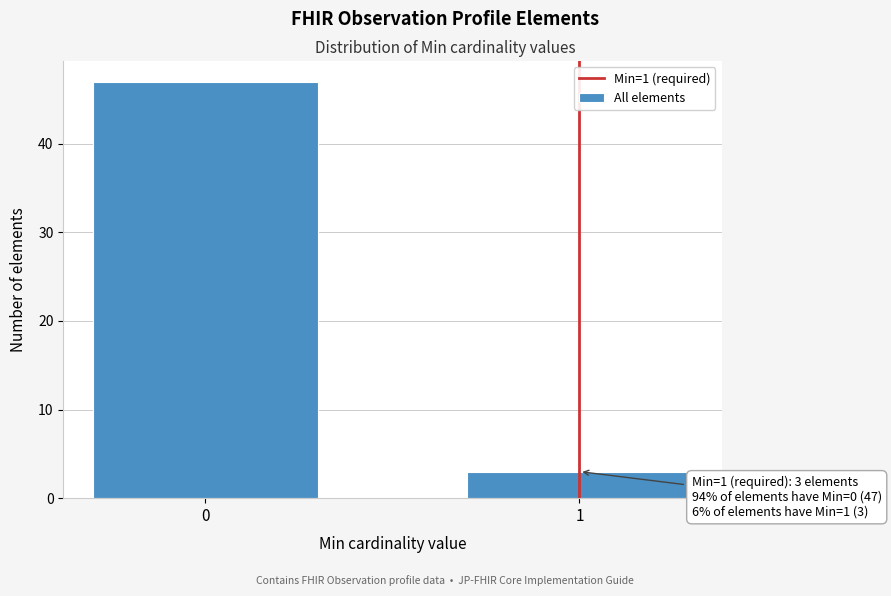

Reading left to right, extract all data points from this chart.

0=47	1=3